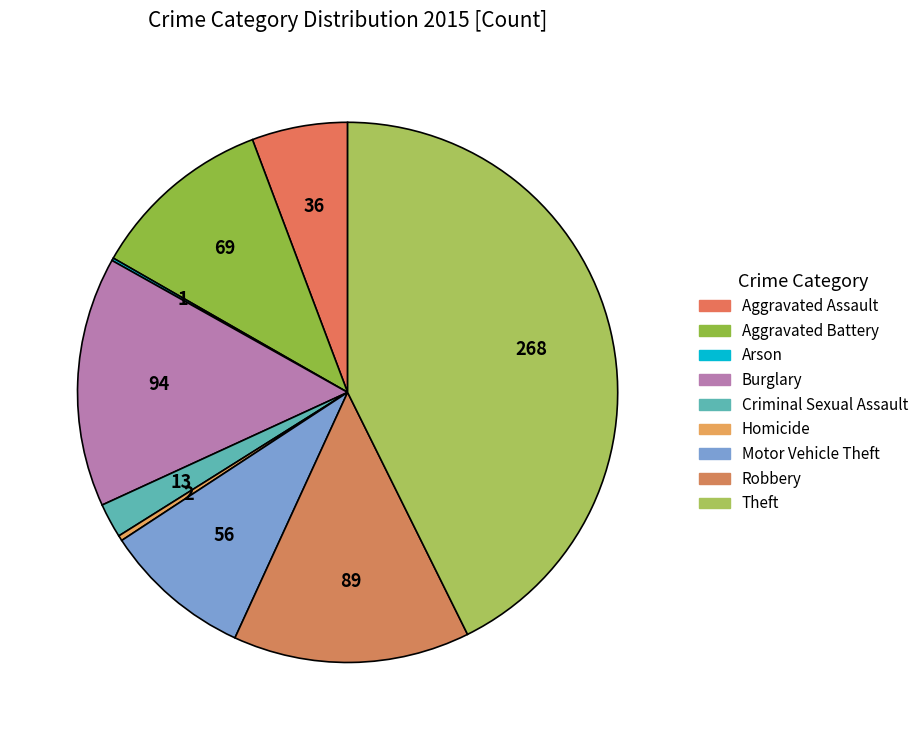

Between Robbery and Burglary, which is larger?

Burglary